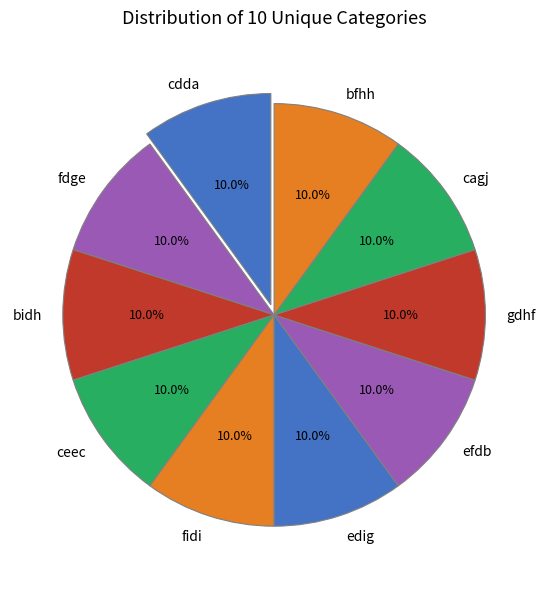

To the nearest percent, what percentage of the pie is ceec?

10%